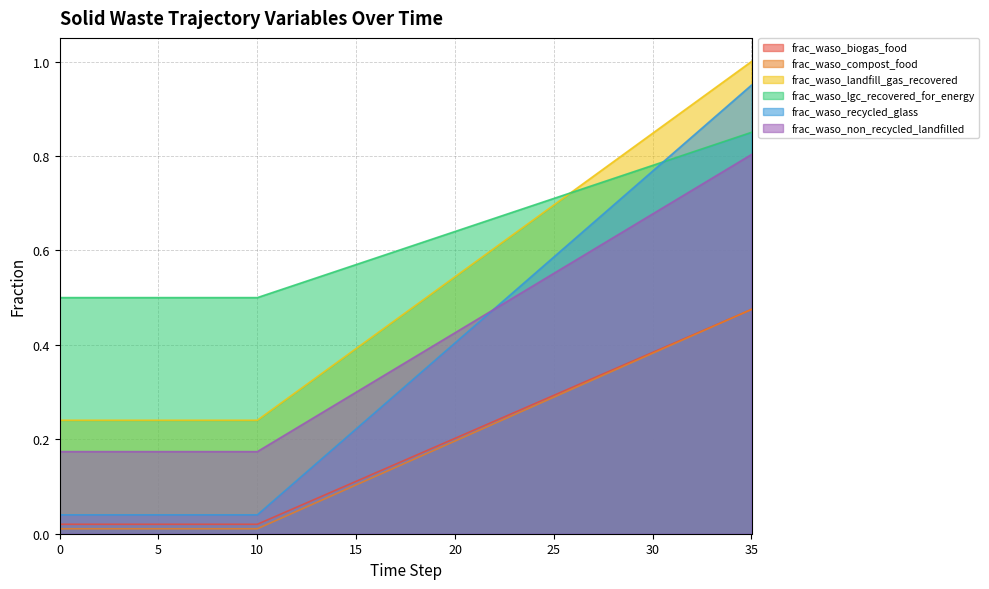

The value of frac_waso_biogas_food at 7 is 0.0. True or false?

True